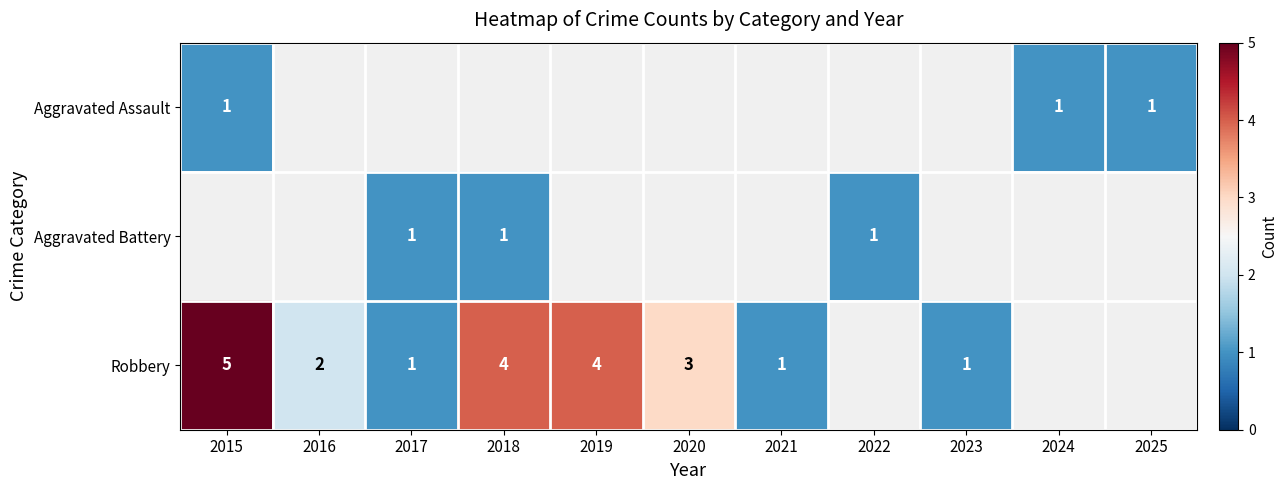

True or false: Aggravated Battery has a value of 1 at 2022.

True